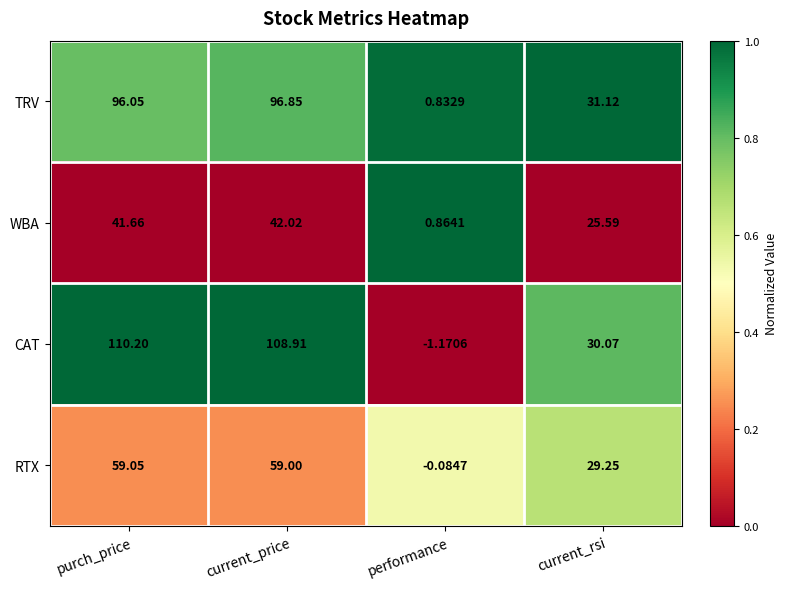

Rank the series by their maximum value, from lowest to highest.

WBA, RTX, TRV, CAT